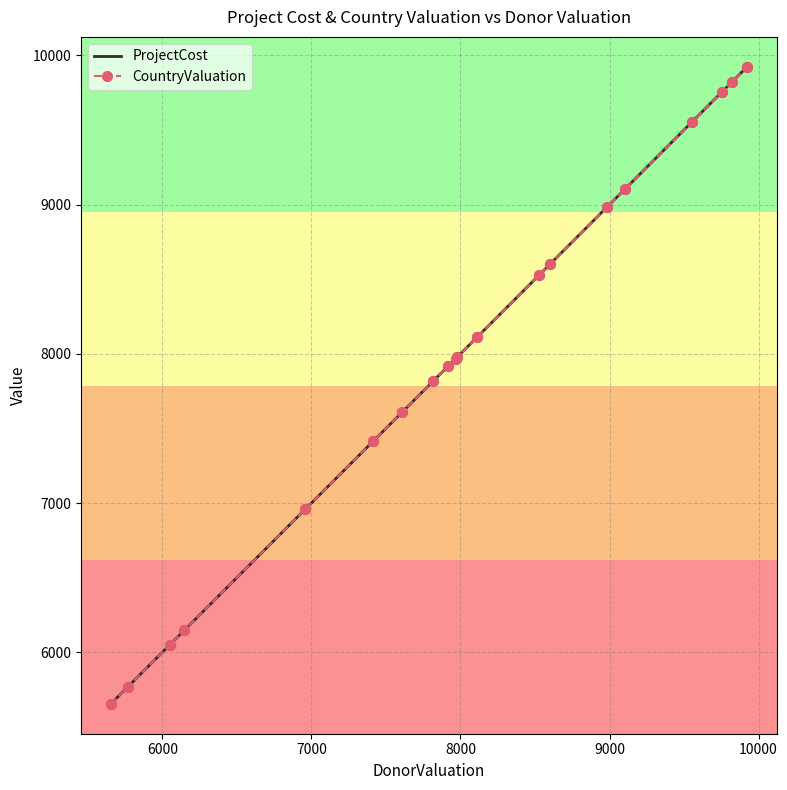

What are all the series names shown in the legend?

ProjectCost, CountryValuation